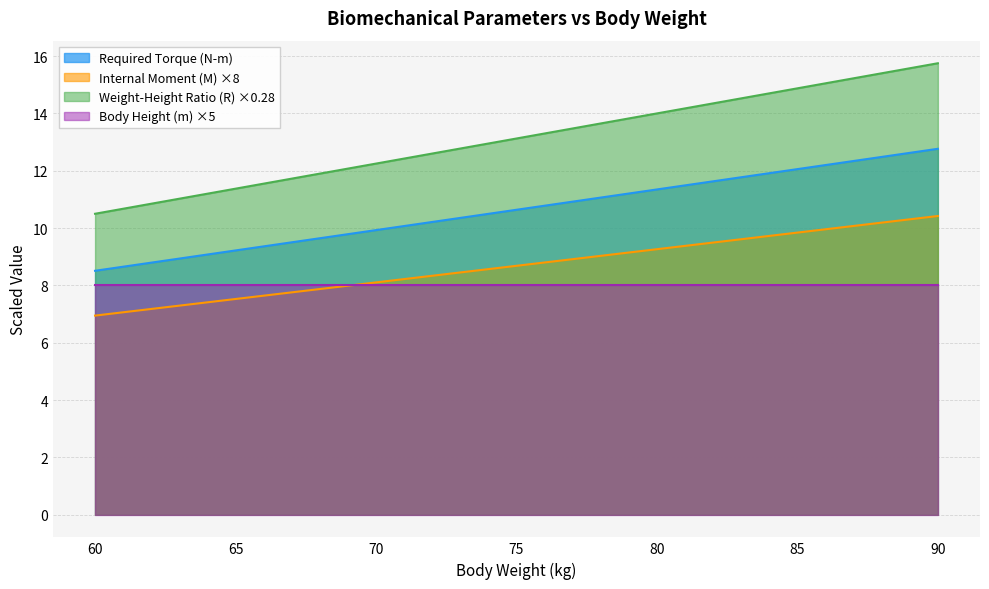

How many data points does each series have?

7